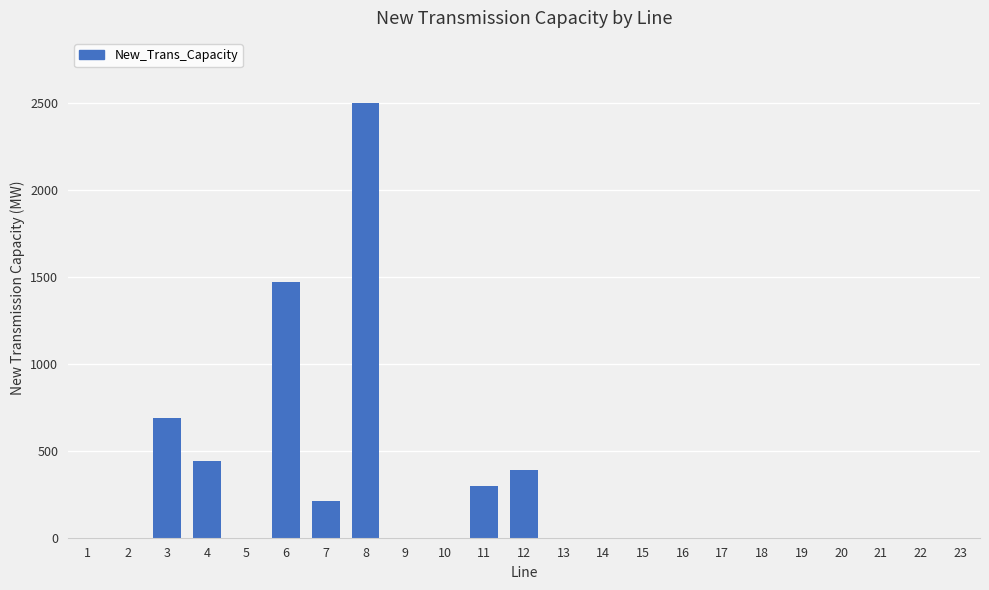

What is the maximum value shown in the chart?

2500.0